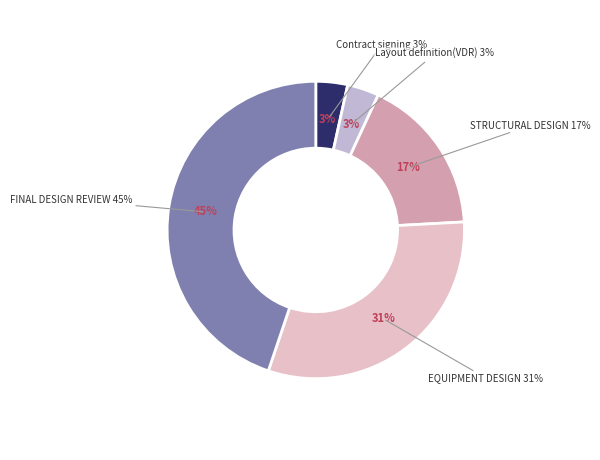

To the nearest percent, what percentage of the pie is Contract signing?

3%